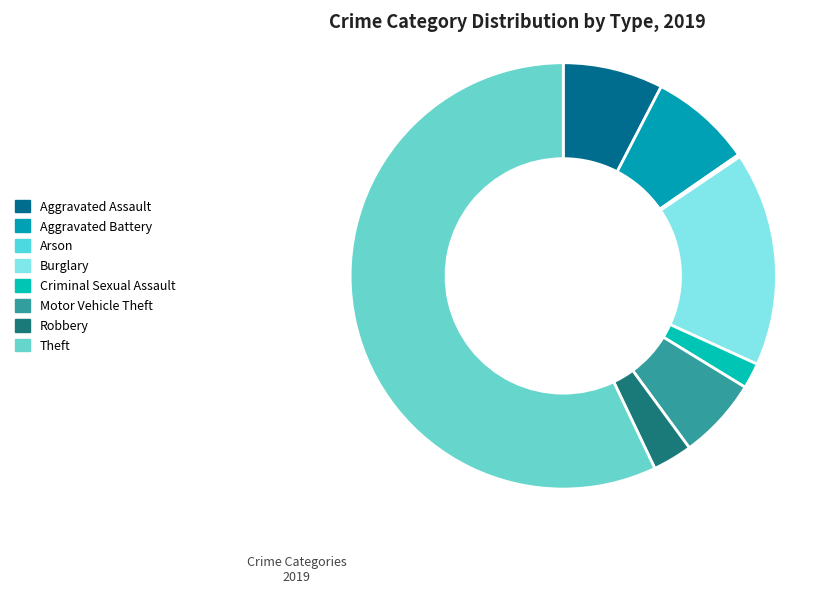

What is the majority slice?

Theft